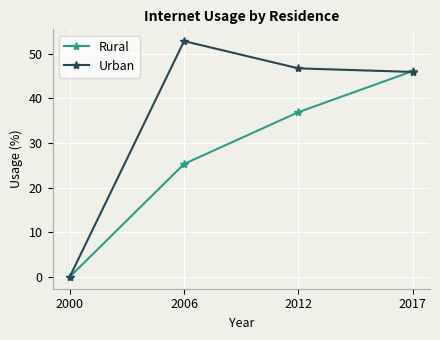

Reading right to left, extract all data points from this chart.

Rural: 2017=46.1	2012=36.9	2006=25.3	2000=0.0
Urban: 2017=45.9	2012=46.7	2006=52.8	2000=0.0